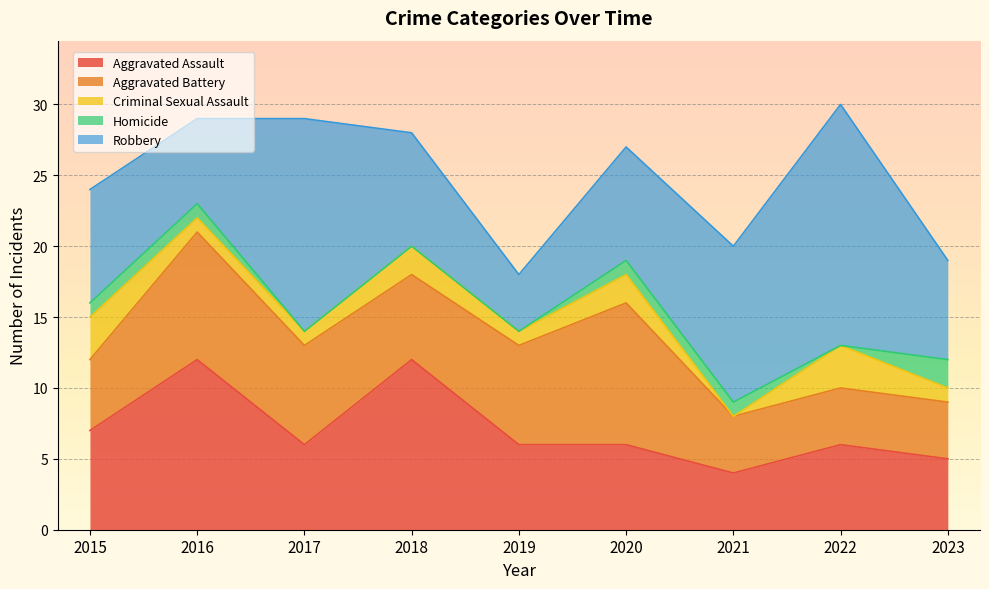

How many times do Robbery and Aggravated Battery cross each other?

4